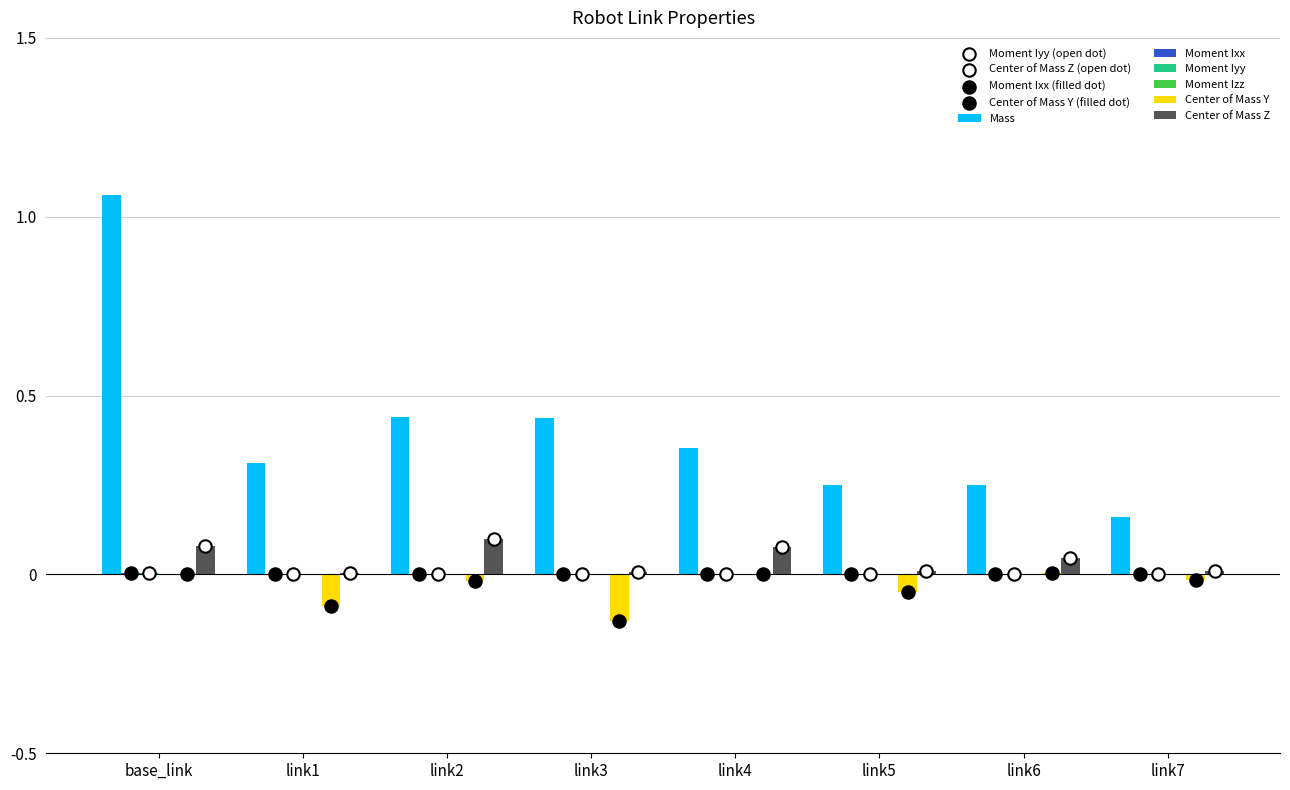

Which series contains the highest Y value?

Mass